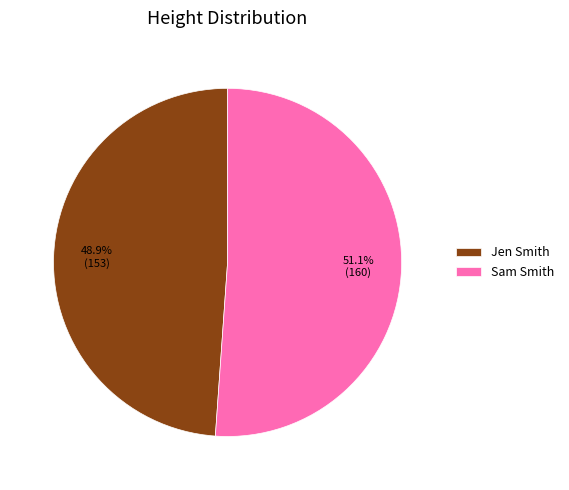

To the nearest percent, what is the difference between the Jen Smith and Sam Smith slice percentages?

2%